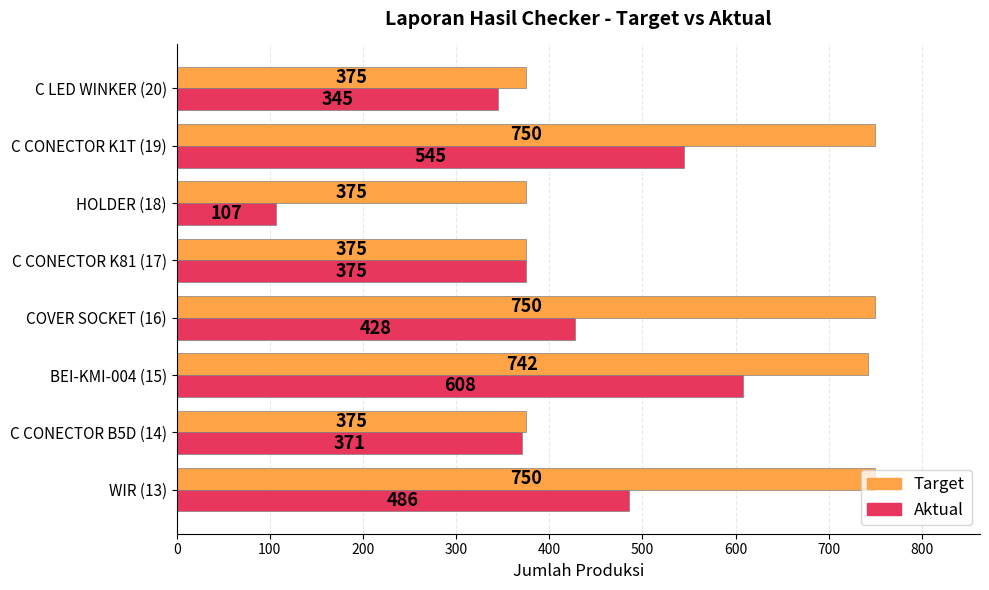

List the series in order of their overall mean, highest first.

Target, Aktual